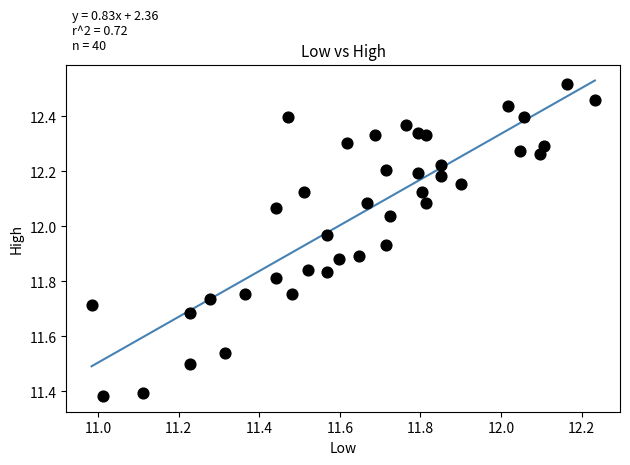

What is the range of Y values (max minus min)?

1.1